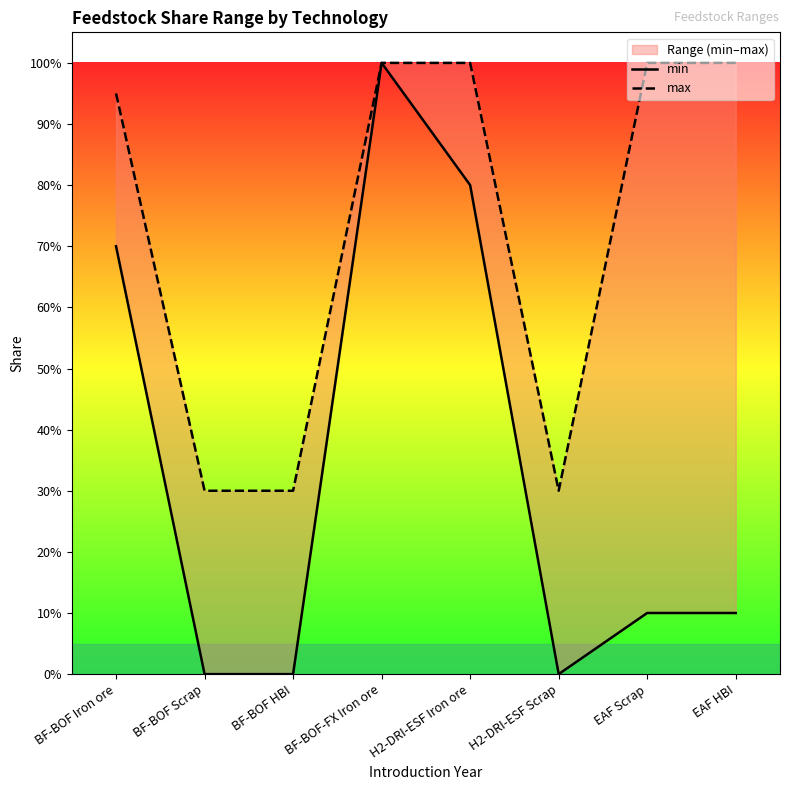

True or false: min and max cross at least once.

False